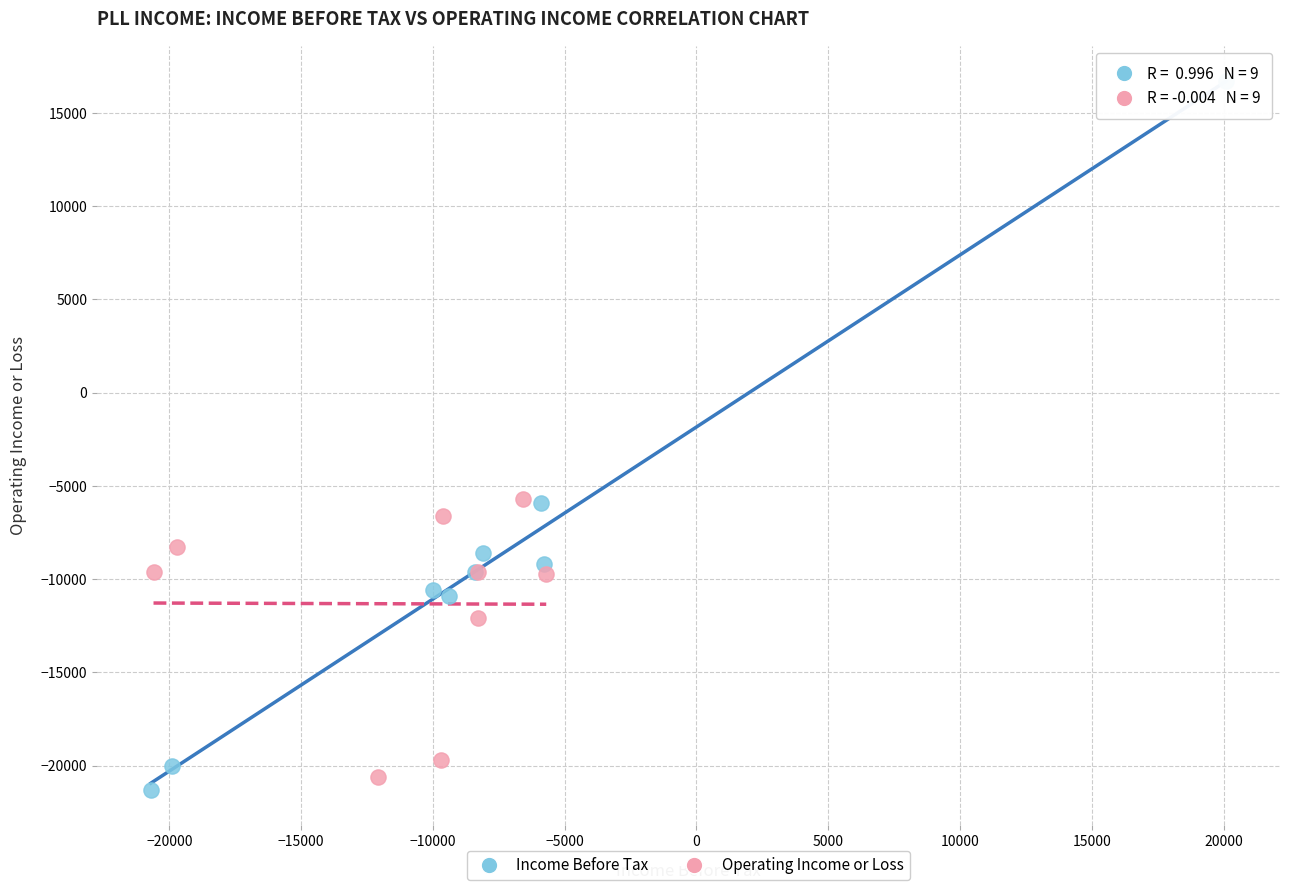

Which series reaches the maximum Y coordinate?

Income Before Tax